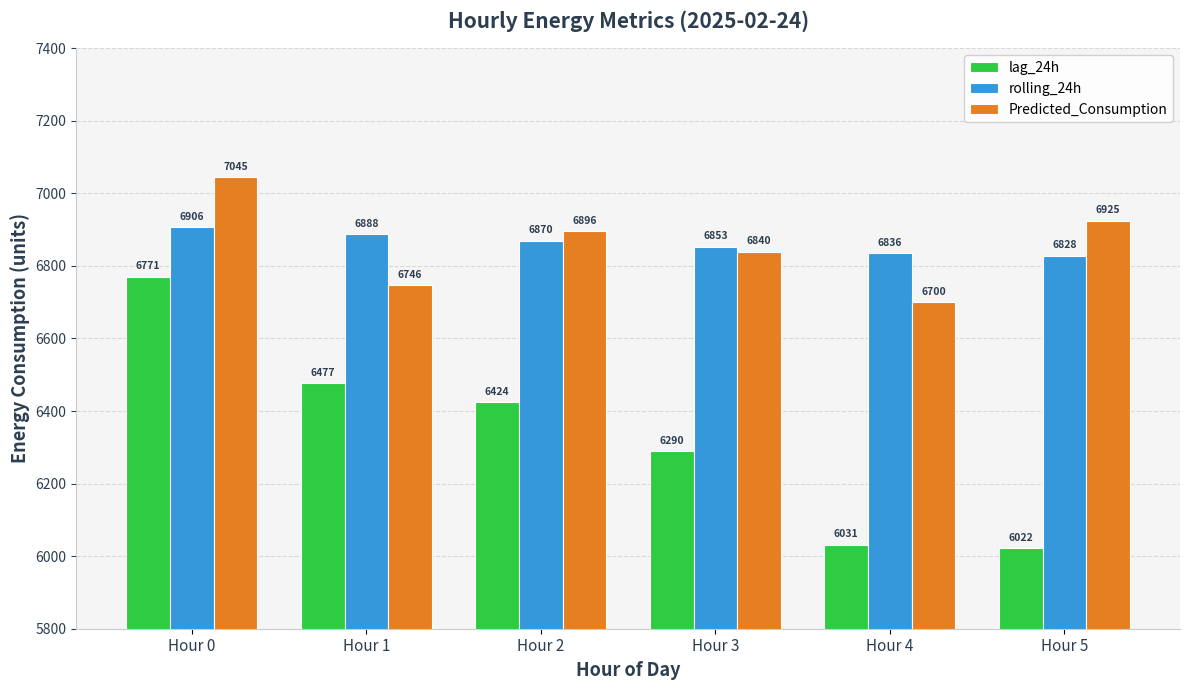

True or false: lag_24h has a value of 1391.1 at Hour 3.

False